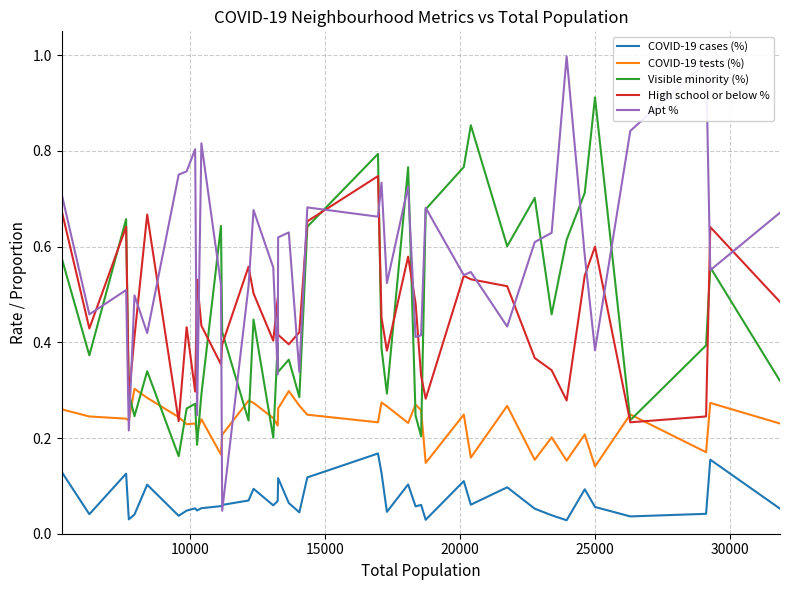

Which series ends up on top after the final intersection of Apt % and COVID-19 cases (%)?

Apt %